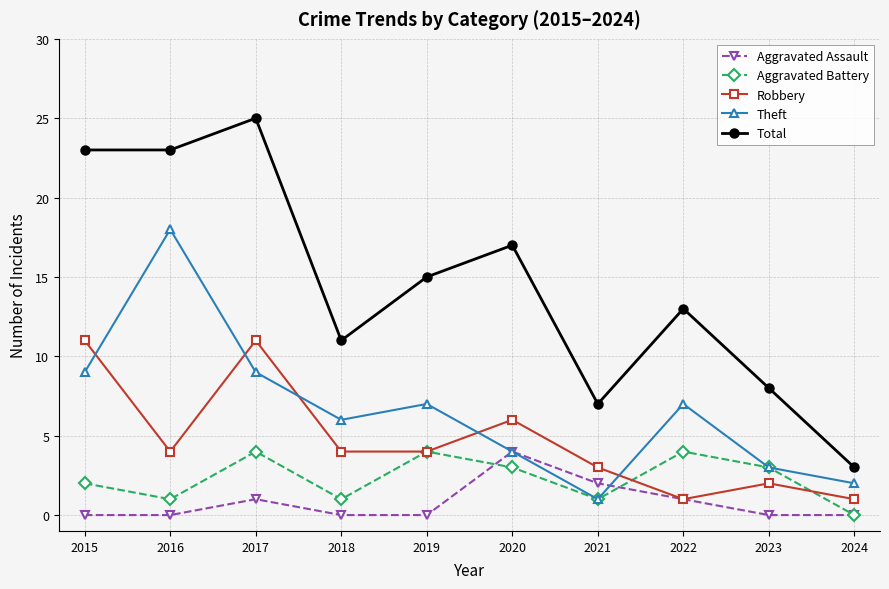

Does the chart display data point markers on the line(s)?

Yes